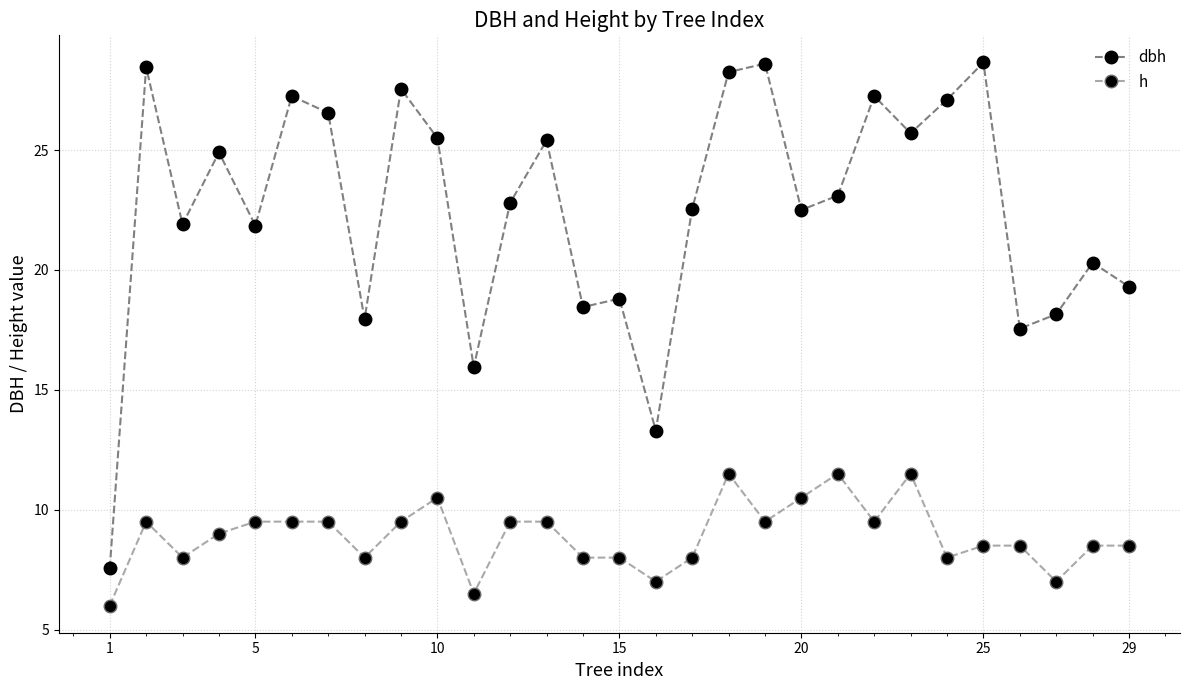

What is the minimum value for h?

6.0